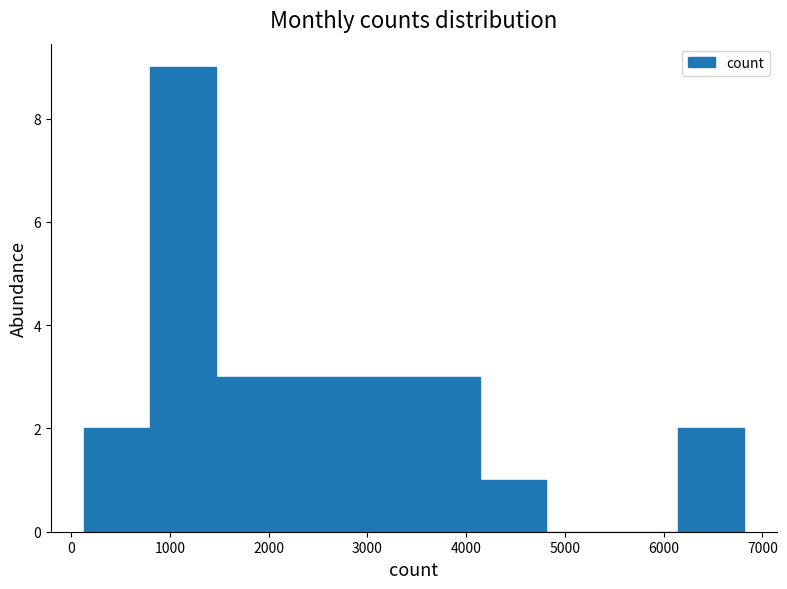

How tall is the bar that spans 800 to 1500 on the x-axis? Neither the bar edges nor the heights are printed on the chart, so give them approximately, as read against the axes.

9